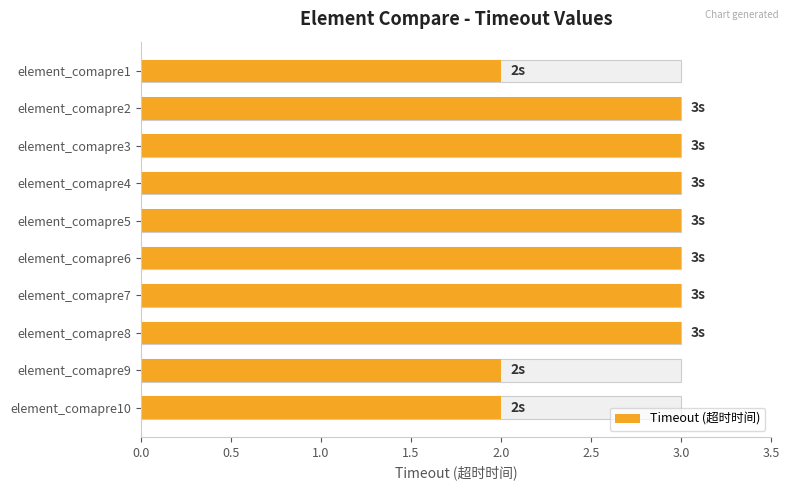

What is the change in value from element_comapre6 to element_comapre10?

-1